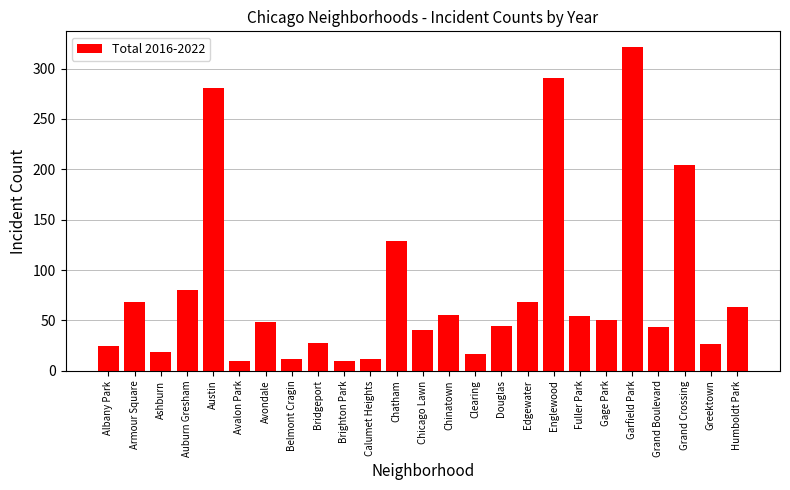

The chart shows a value of 10 at Brighton Park. True or false?

True